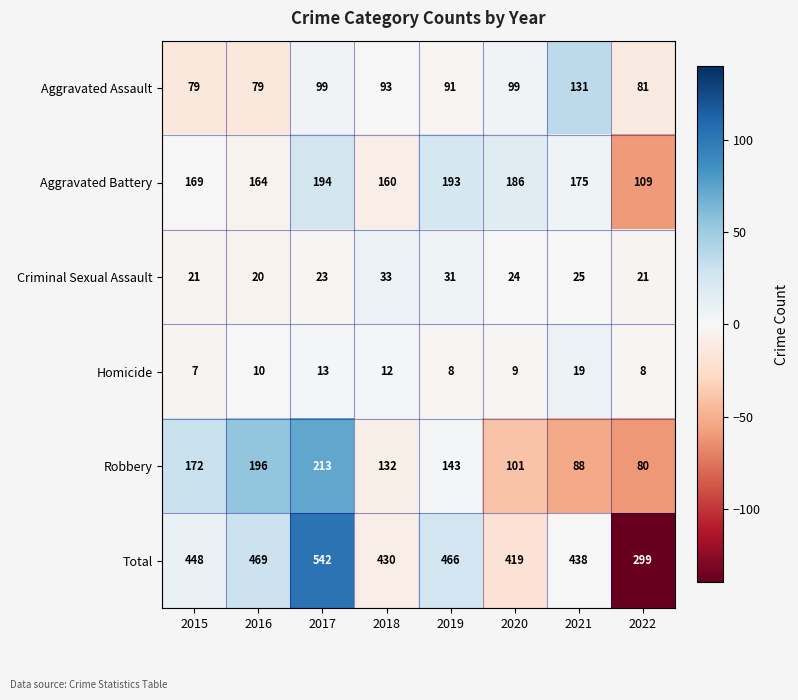

True or false: Aggravated Battery has a value of 41 at 2015.

False